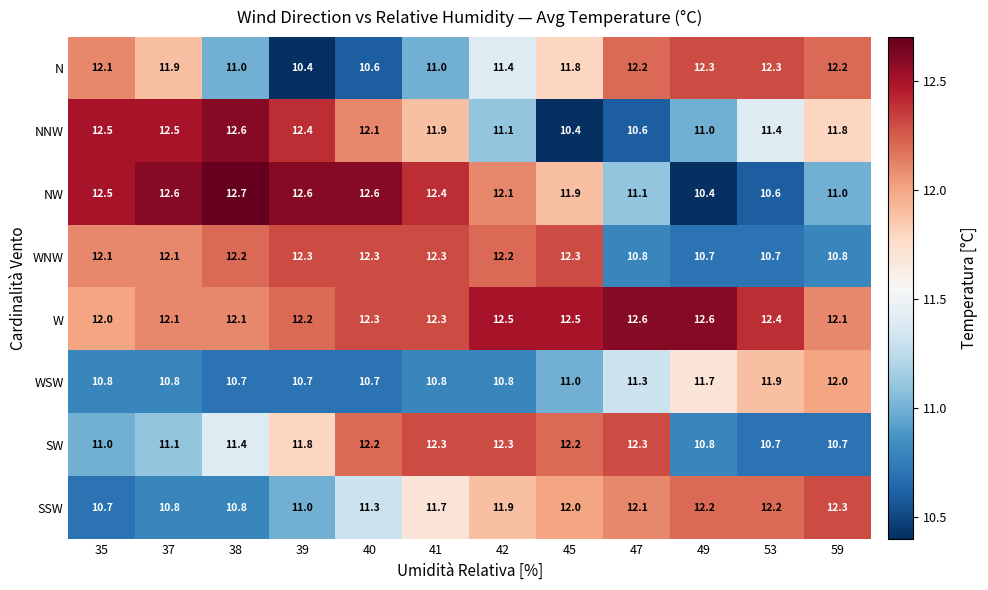

The NW series shows 12.6 at 39. True or false?

True